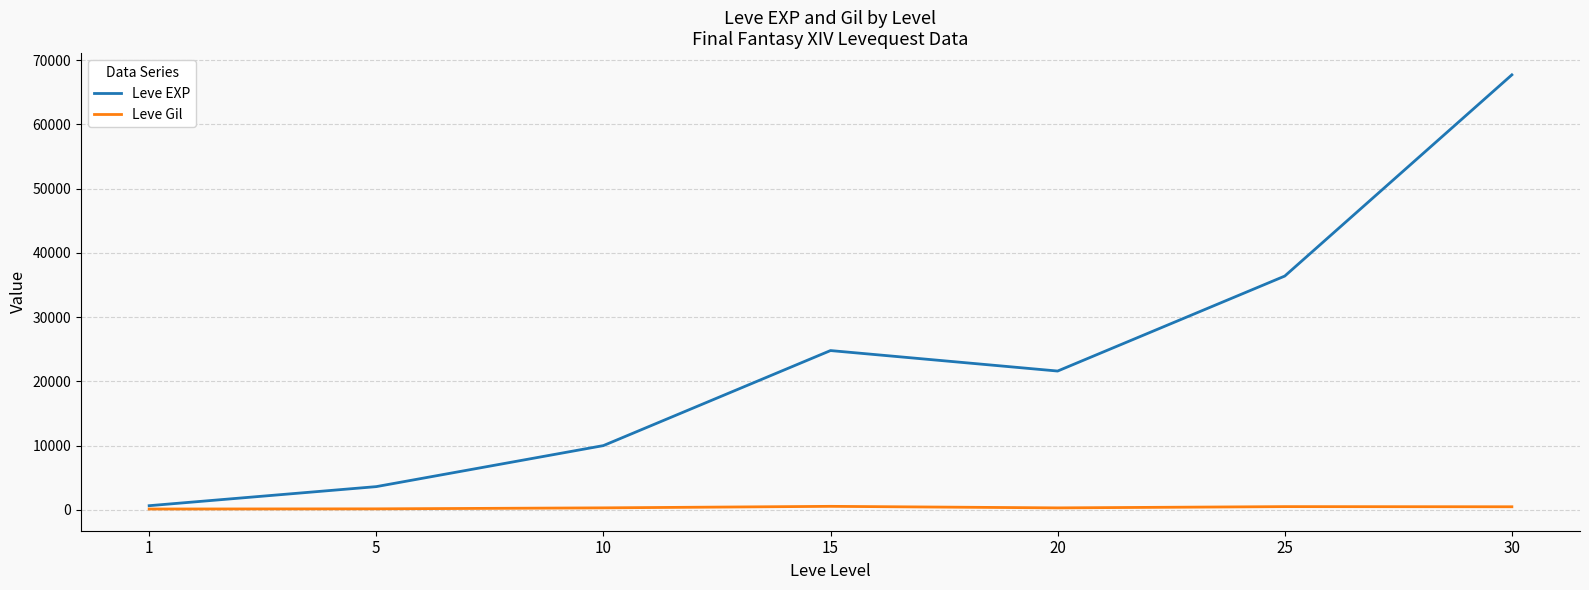

Count the number of data series in this chart.

2